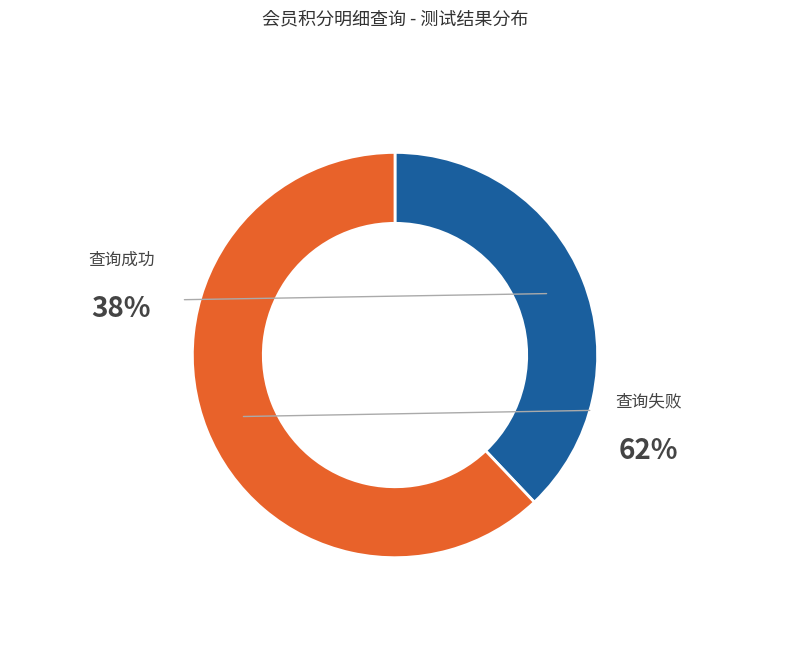

To the nearest percent, what is the difference between the largest and smallest slice percentages?

24%